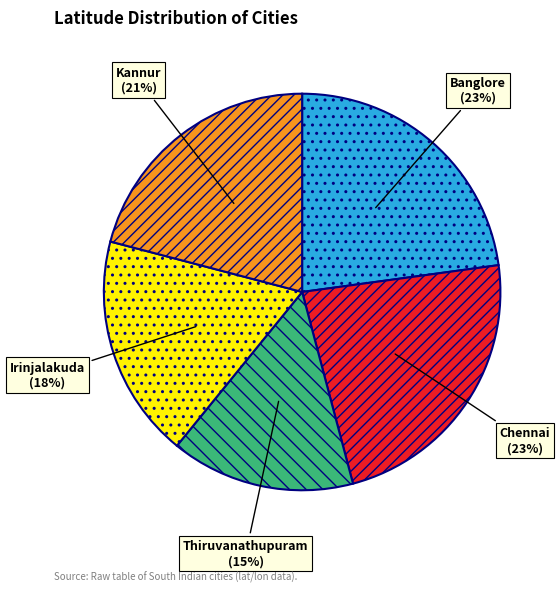

Does Irinjalakuda represent more than half of the total?

No